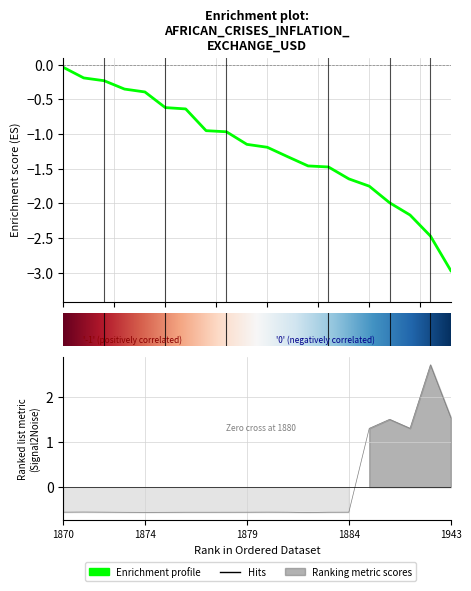

Reading right to left, list all the values displayed in this chart.

1.5	2.7	1.3	1.5	1.3	-0.6	-0.6	-0.6	-0.6	-0.6	-0.6	-0.6	-0.6	-0.6	-0.6	-0.6	-0.6	-0.6	-0.6	-0.6